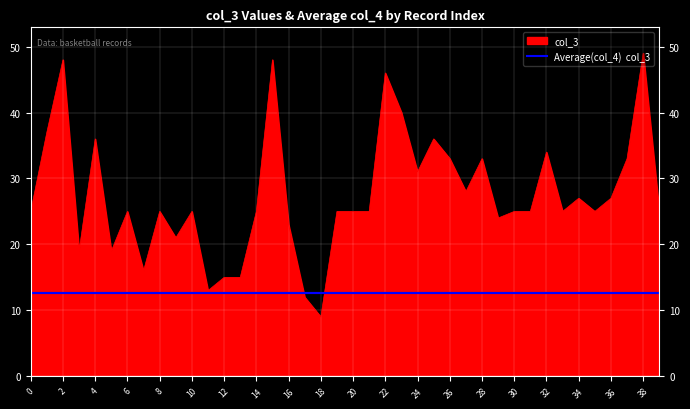

What is the greatest value displayed?

49.0